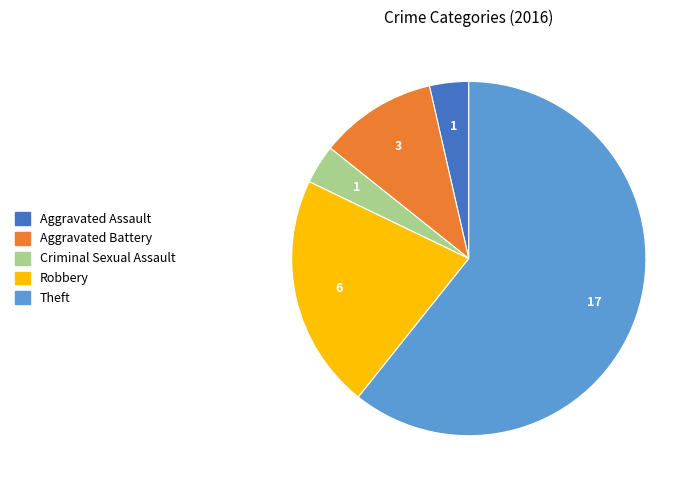

Does any single category account for the majority?

Yes